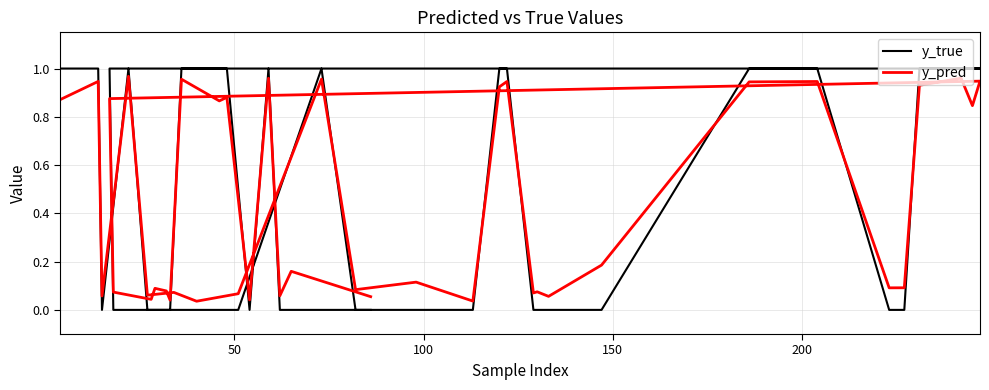

True or false: y_true has a value of -0.6 at 35.

False